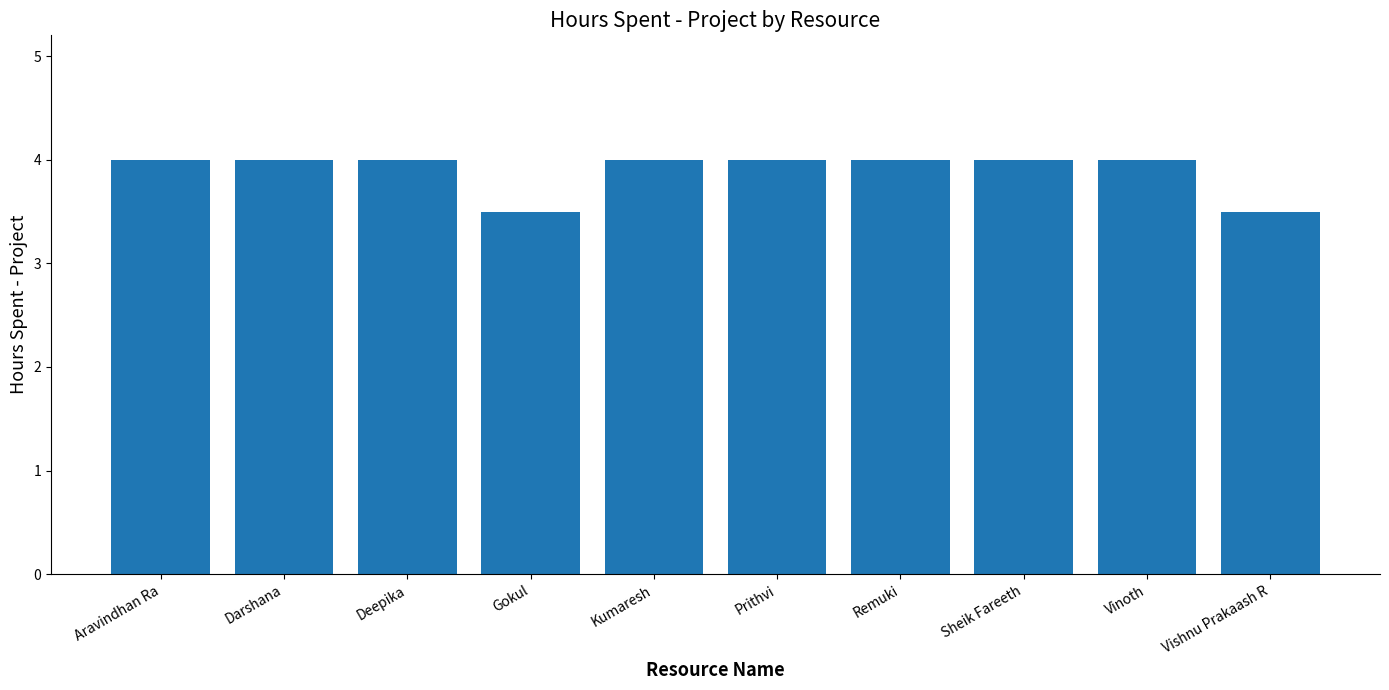

What is the smallest value displayed?

3.5